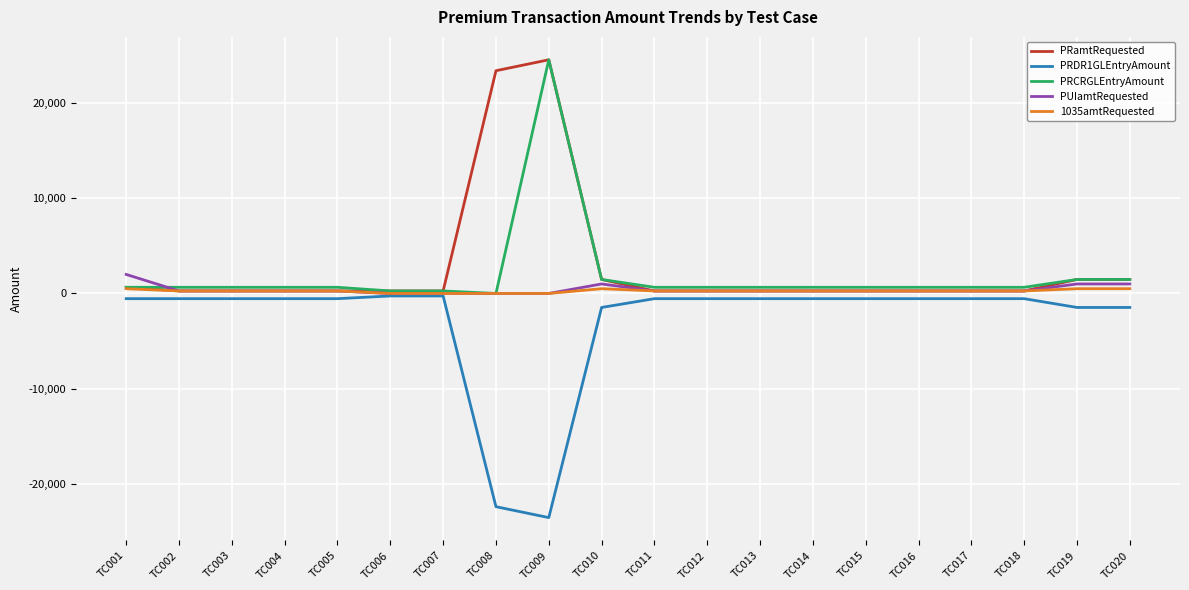

How many values in PRCRGLEntryAmount are above zero?

19